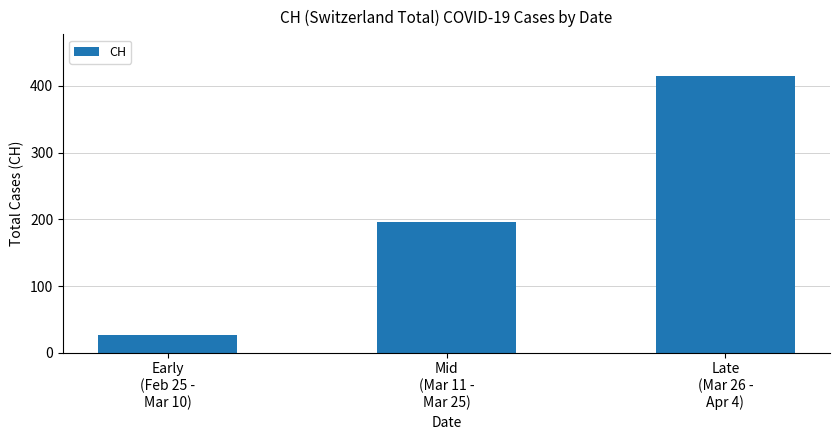

What is the label of the 3rd bar from the right?

Early
(Feb 25 -
Mar 10)